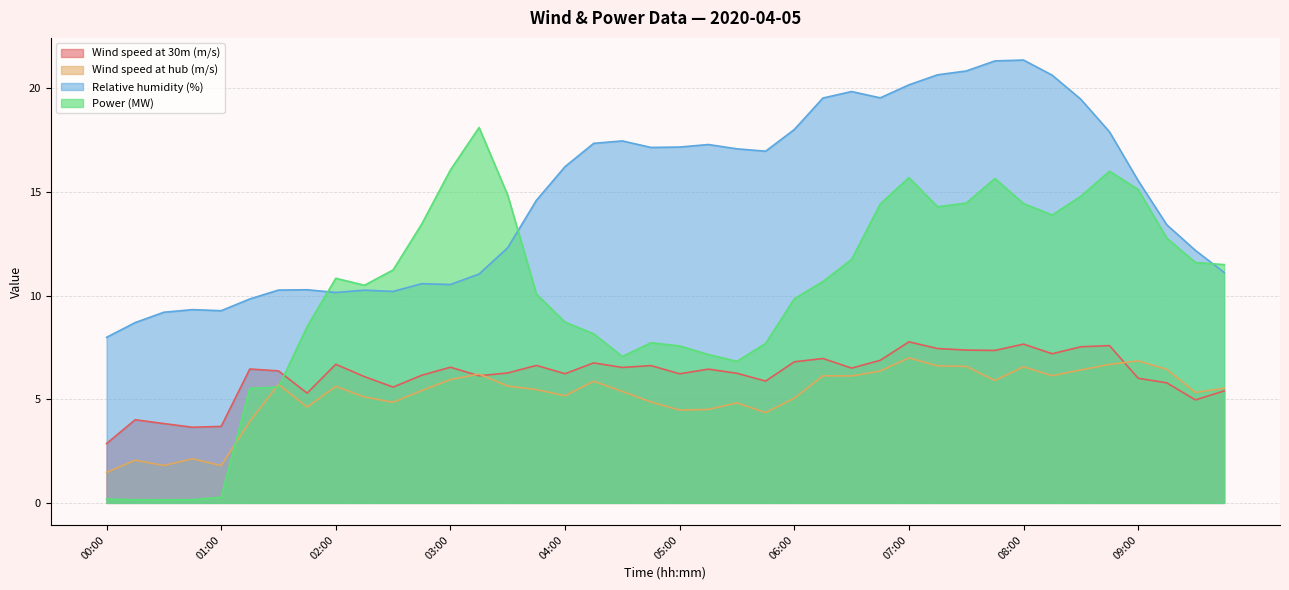

What is the greatest value displayed?

21.4